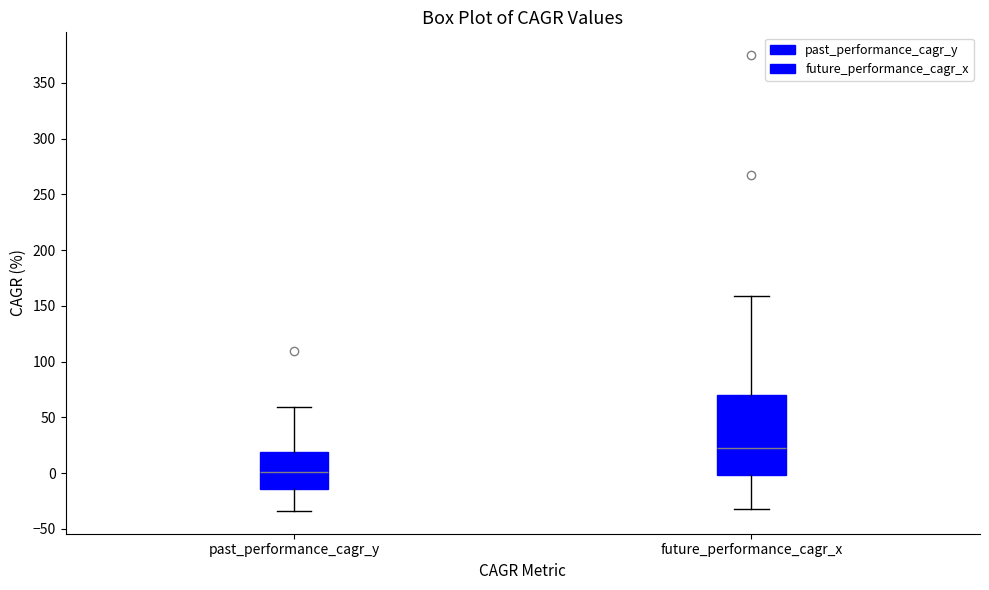

Which box has the highest median line?

future_performance_cagr_x